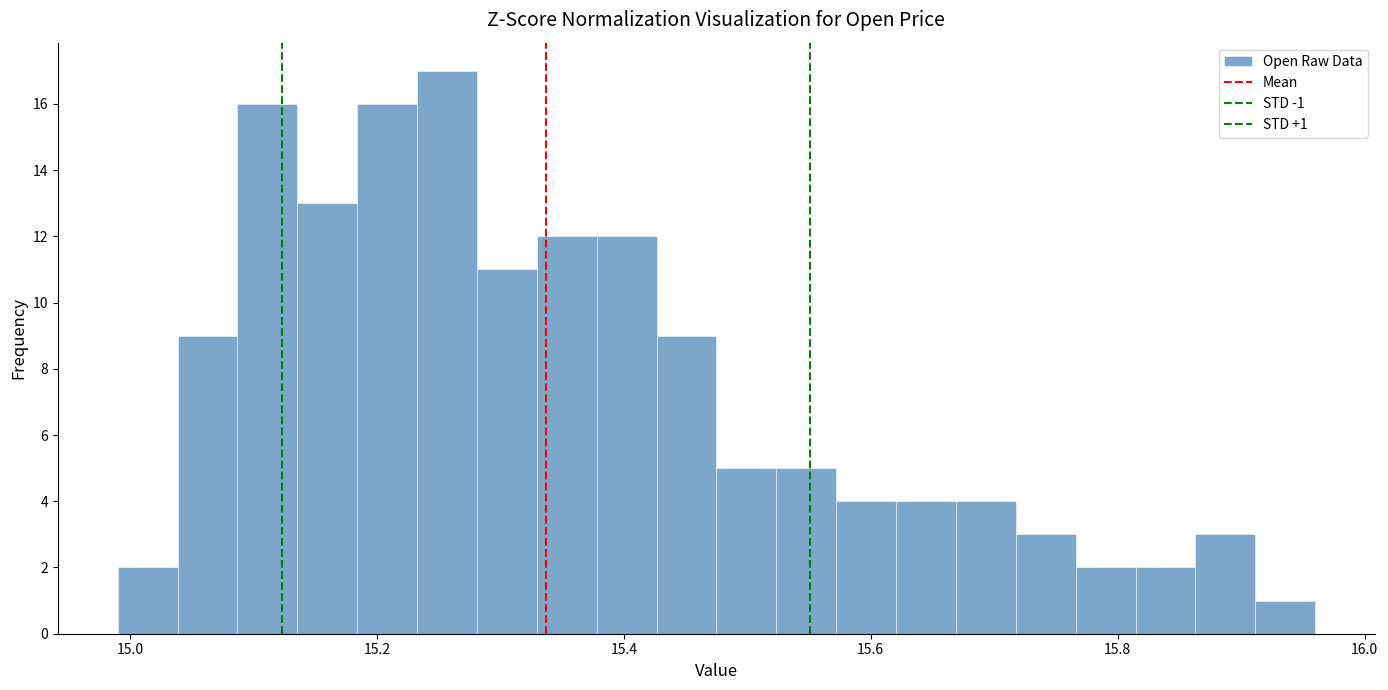

Read against the x-axis, roughly where is the centre of the tallest bar?

15.26